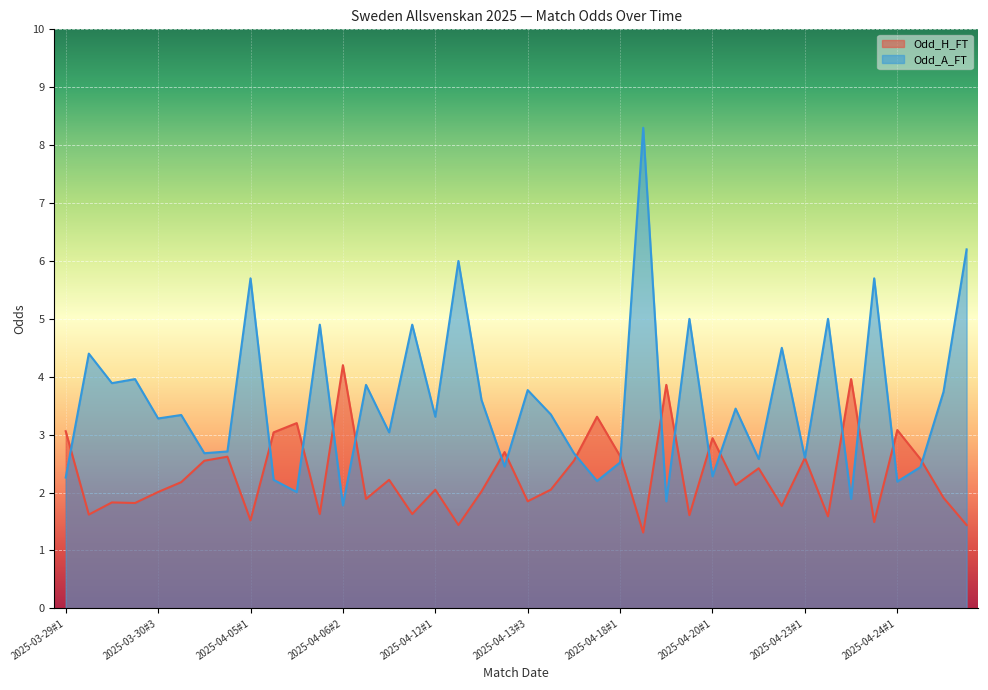

Is the value of Odd_H_FT at 2025-04-20#3 greater than the value of Odd_A_FT at 2025-04-24#4?

No